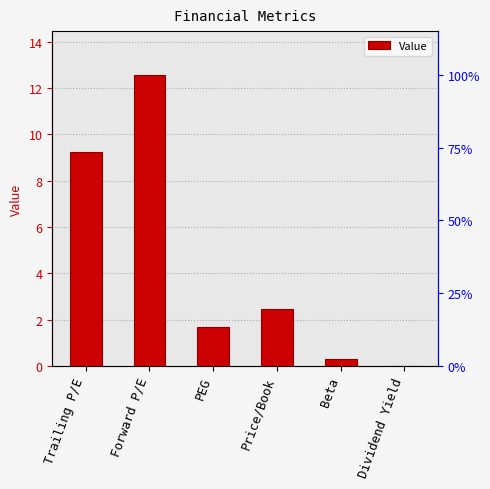

Is it true that the value at Forward P/E is 12.6?

True